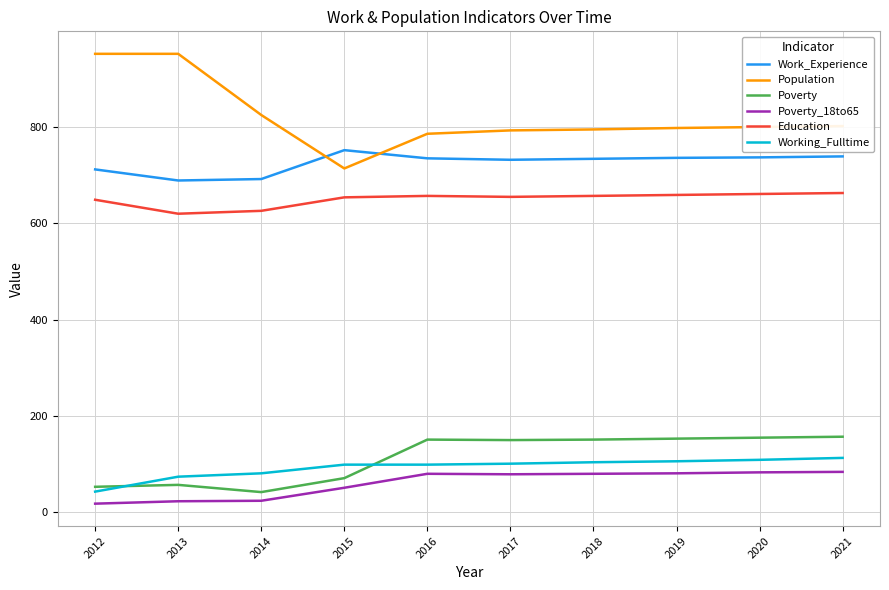

What are all the series names shown in the legend?

Work_Experience, Population, Poverty, Poverty_18to65, Education, Working_Fulltime